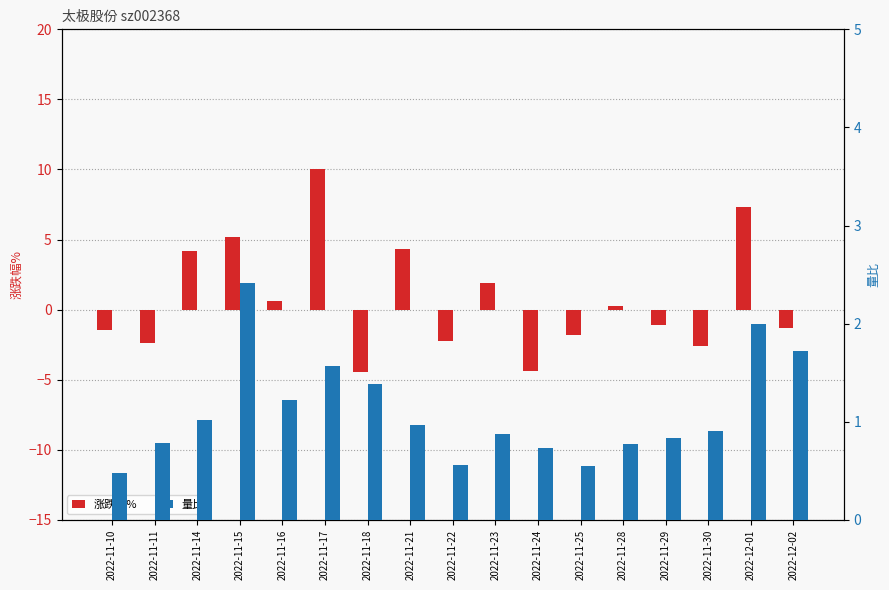

Reading left to right, extract all data points from this chart.

涨跌幅%: -1.5	-2.4	4.2	5.2	0.7	10.0	-4.5	4.3	-2.3	1.9	-4.4	-1.8	0.2	-1.1	-2.6	7.3	-1.3
量比: 0.5	0.8	1.0	2.4	1.2	1.6	1.4	1.0	0.6	0.9	0.7	0.6	0.8	0.8	0.9	2.0	1.7